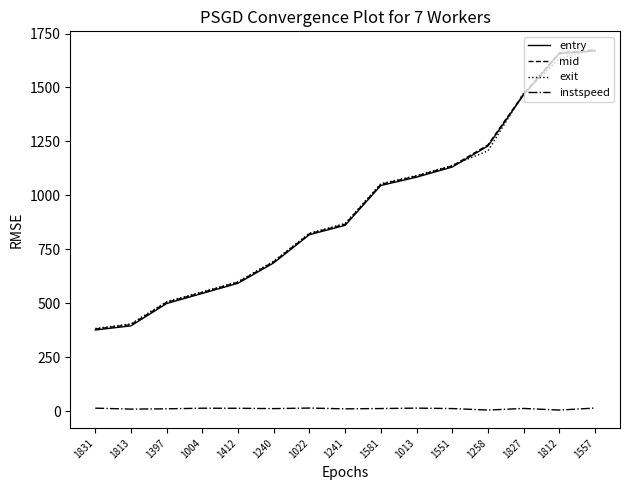

What is the difference between the maximum and minimum values in the mid series?

1293.7